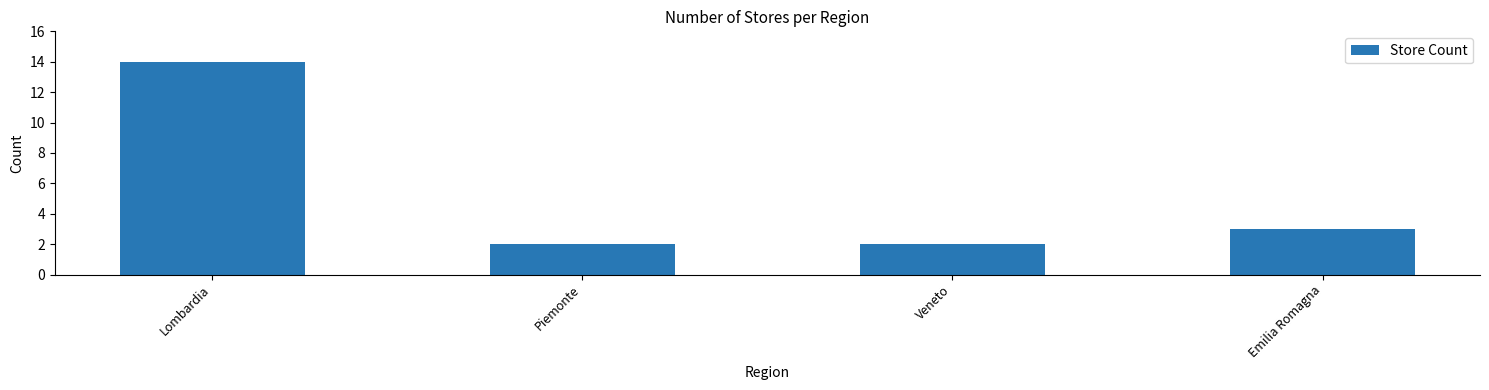

Where does the data first go above 3?

Lombardia